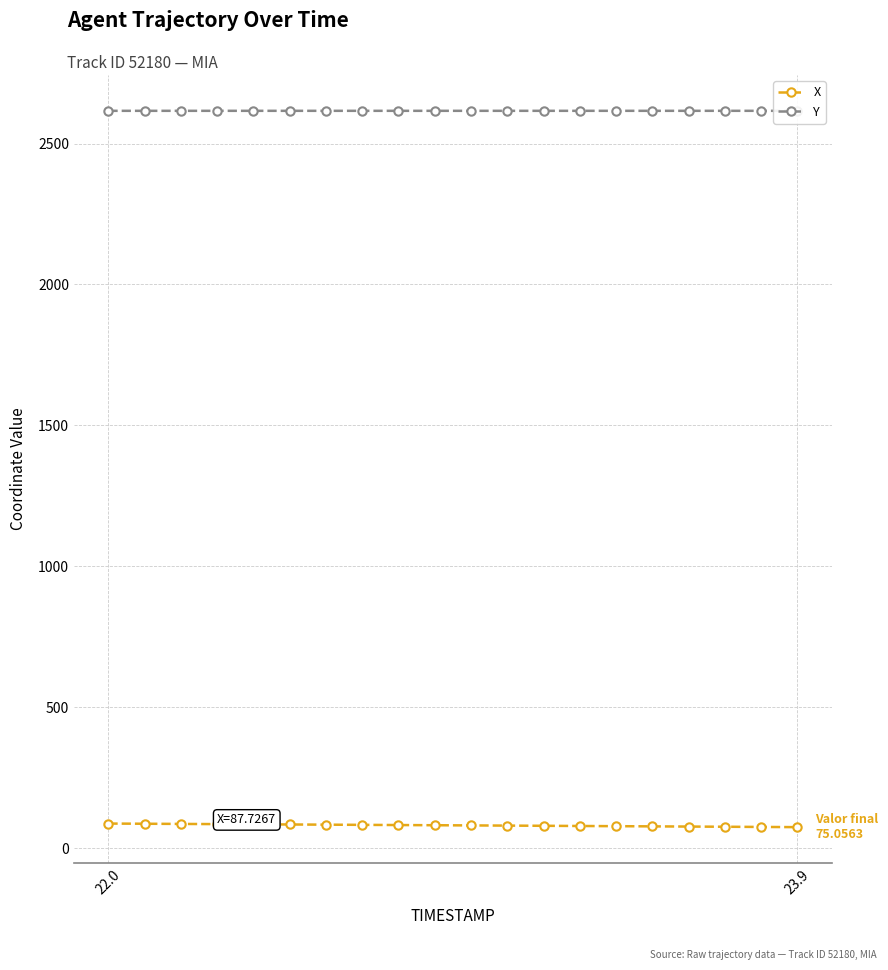

What are all the series names shown in the legend?

X, Y